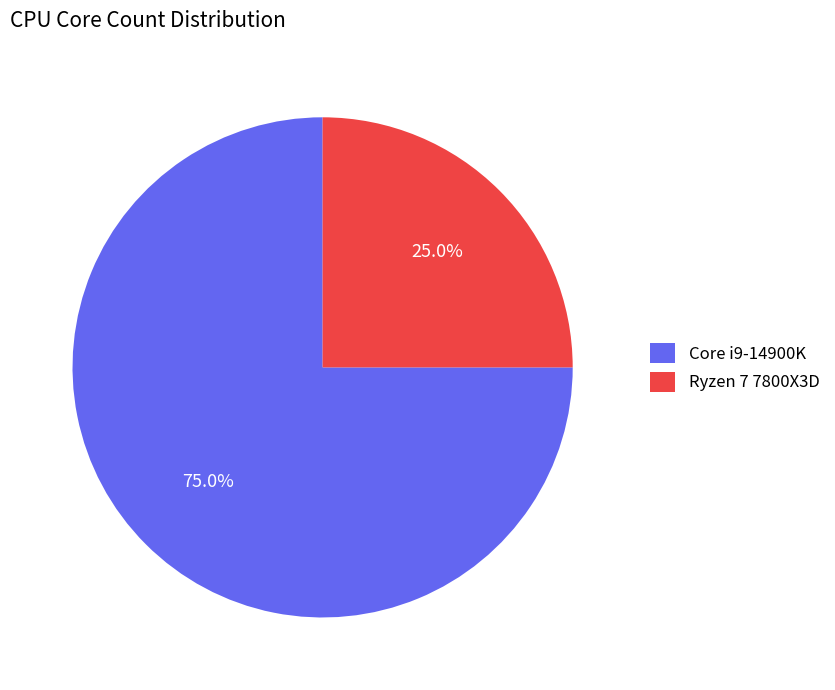

Combined, what portion of the pie is Ryzen 7 7800X3D and Core i9-14900K?

100.0%